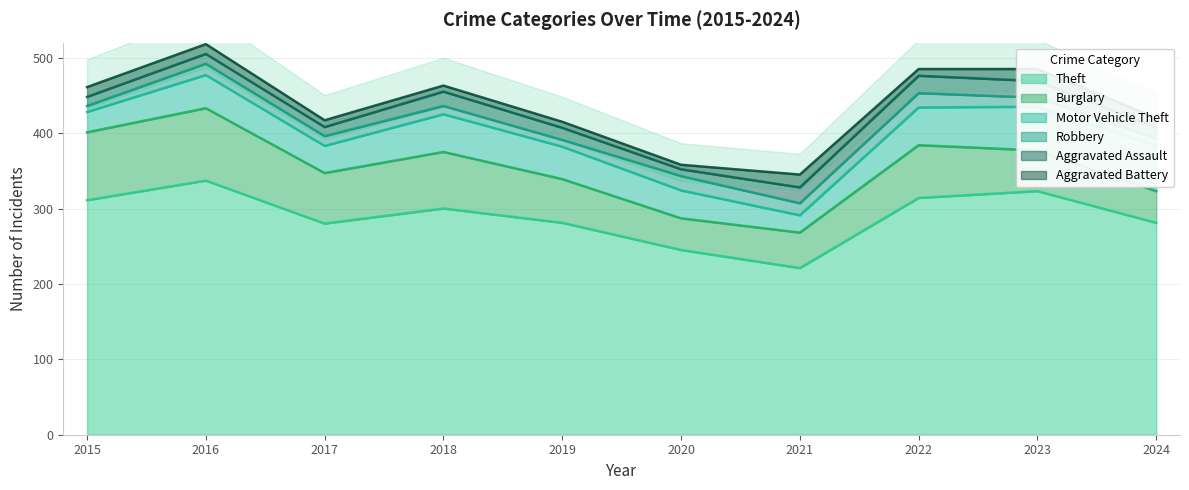

Rank the series at 2022 from lowest to highest value.

Aggravated Battery, Robbery, Aggravated Assault, Motor Vehicle Theft, Burglary, Theft